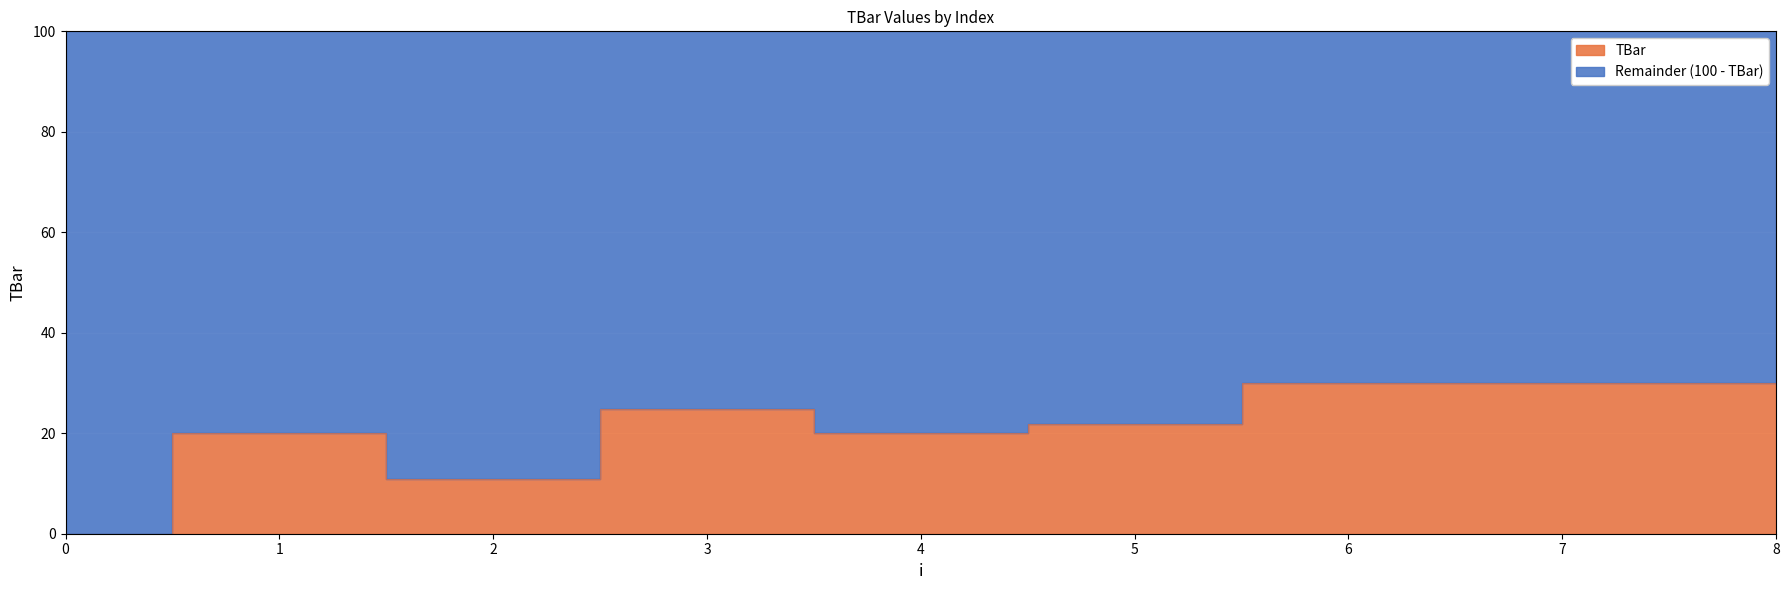

Approximately how many times larger is the value at 1 compared to 6?

0.7